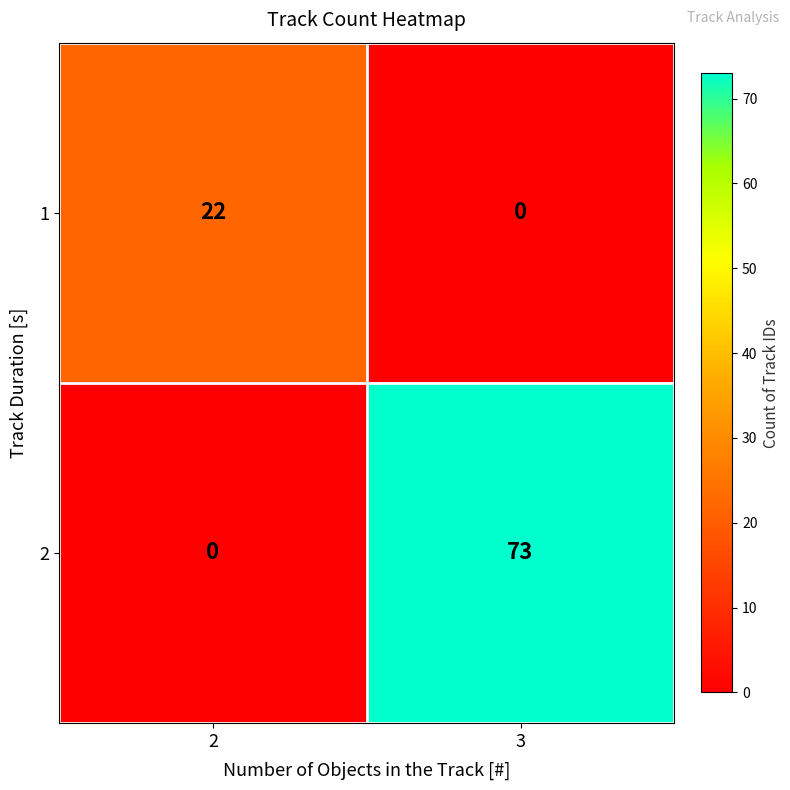

Which series changed the most between 2 and 3?

2